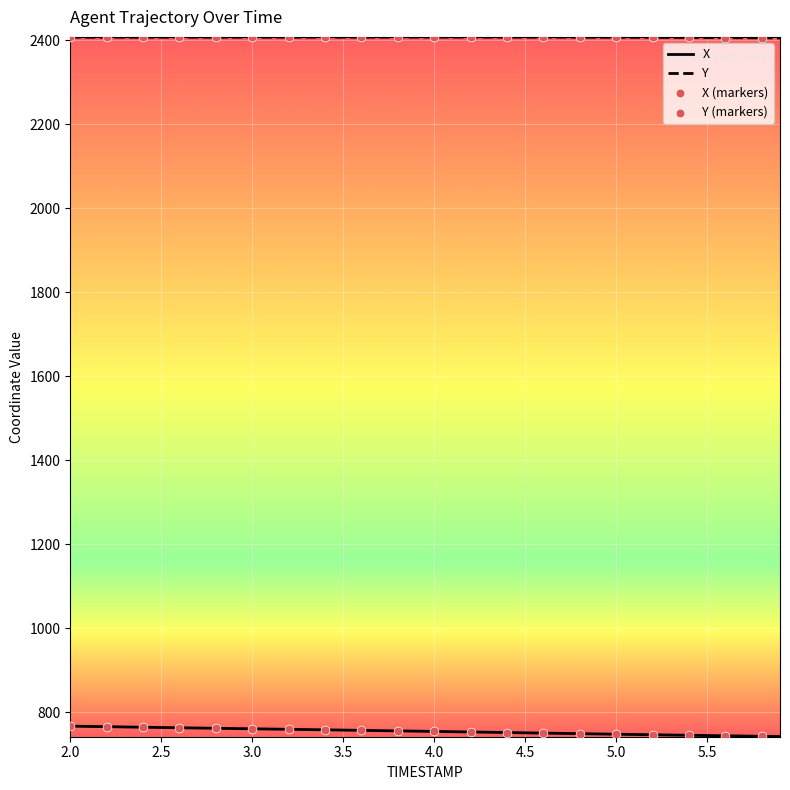

What is the maximum value for Y?

2408.0